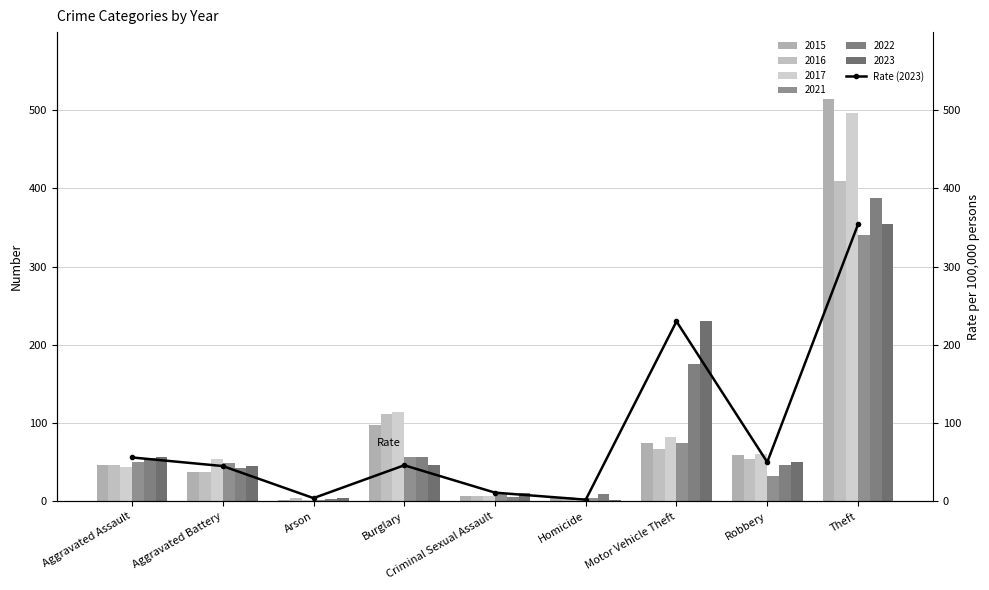

What is the value of the 6th bar from the left?

2